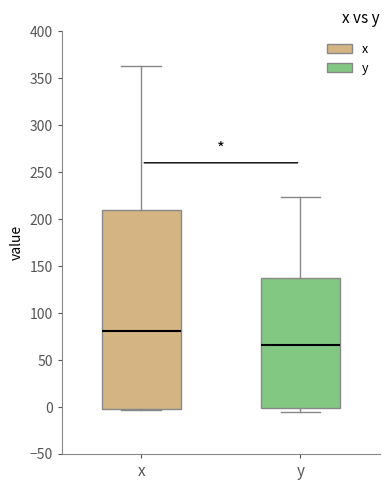

Which box's median line is the lowest?

y